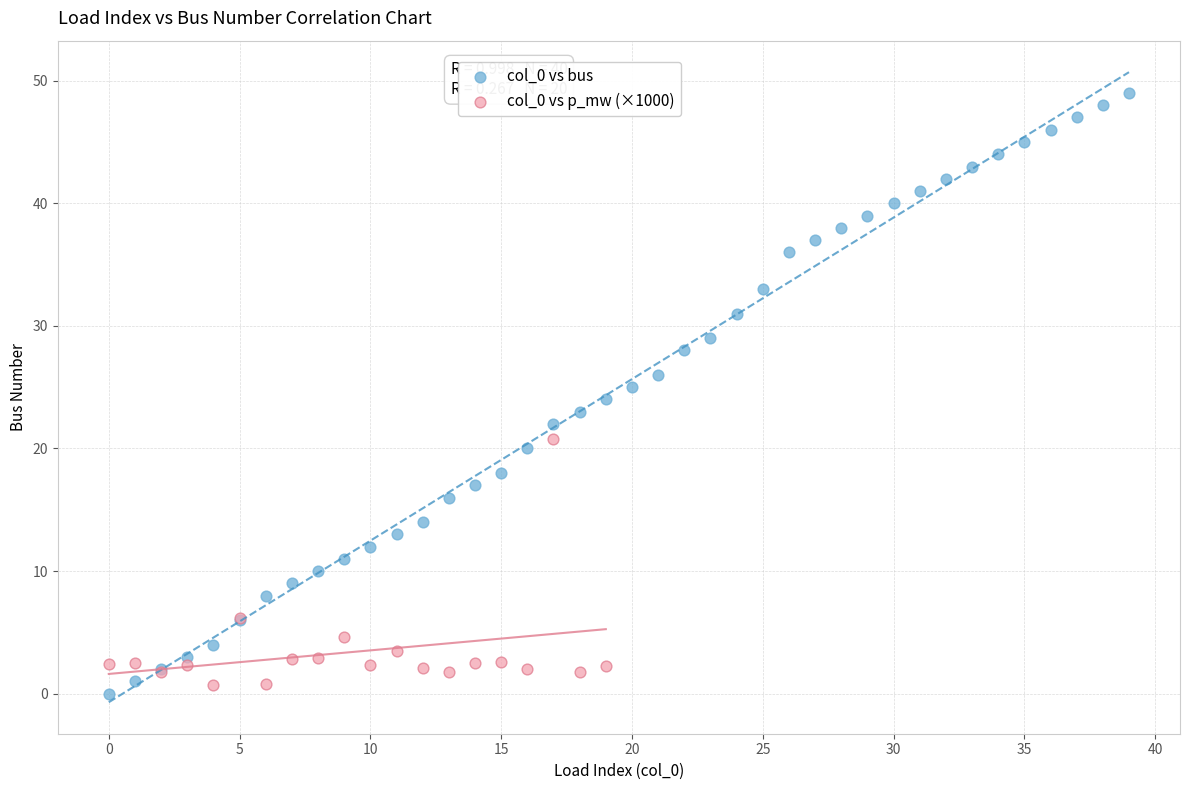

Which series has the largest Y range (max minus min)?

col_0 vs bus